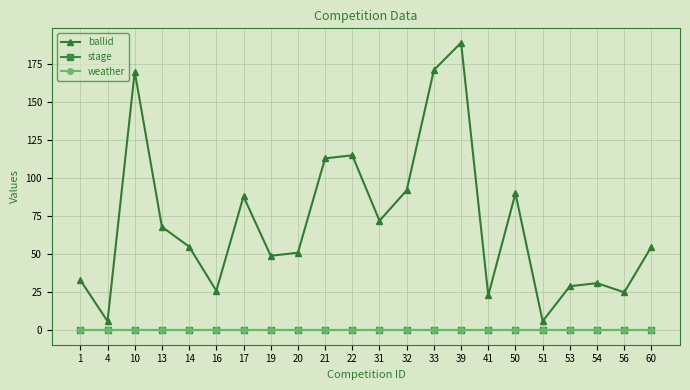

Reading right to left, list all the values displayed in this chart.

ballid: 60=55	56=25	54=31	53=29	51=6	50=90	41=23	39=189	33=171	32=92	31=72	22=115	21=113	20=51	19=49	17=88	16=26	14=55	13=68	10=170	4=6	1=33
stage: 60=0	56=0	54=0	53=0	51=0	50=0	41=0	39=0	33=0	32=0	31=0	22=0	21=0	20=0	19=0	17=0	16=0	14=0	13=0	10=0	4=0	1=0
weather: 60=0	56=0	54=0	53=0	51=0	50=0	41=0	39=0	33=0	32=0	31=0	22=0	21=0	20=0	19=0	17=0	16=0	14=0	13=0	10=0	4=0	1=0